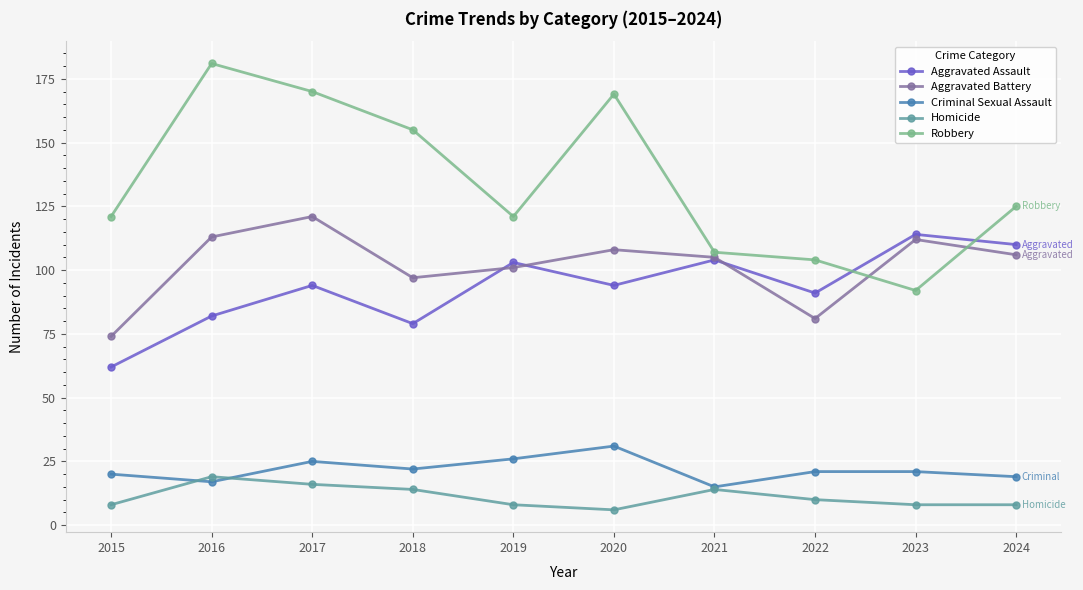

True or false: Robbery and Homicide cross at least once.

False